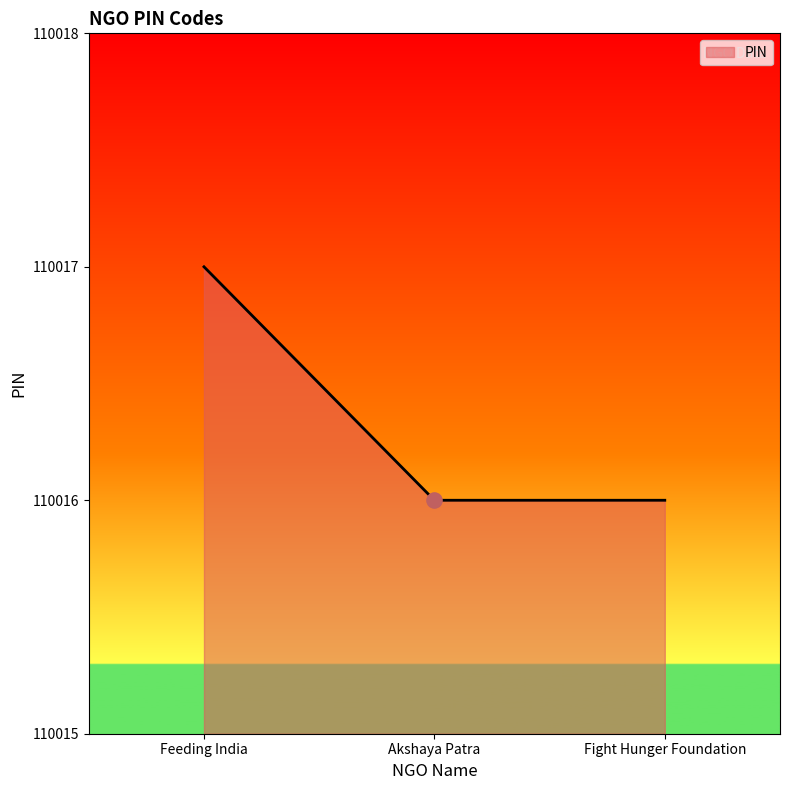

Approximately how many times larger is the value at Akshaya Patra compared to Feeding India?

1.0